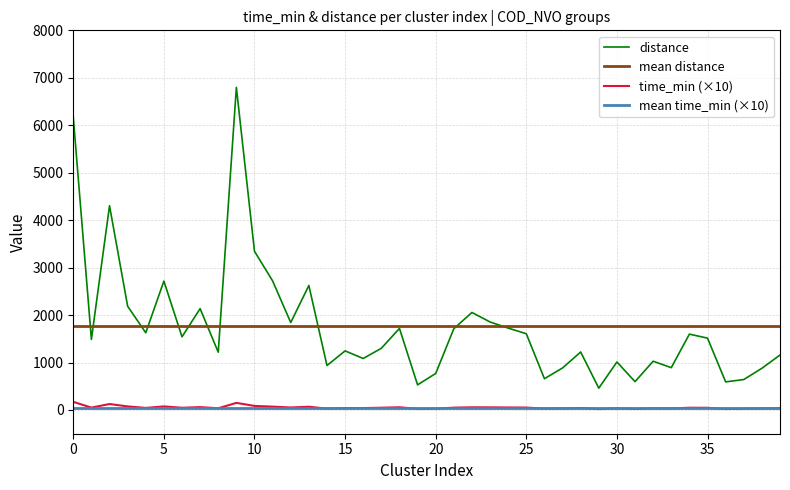

What is the maximum value shown in the chart?

6797.4